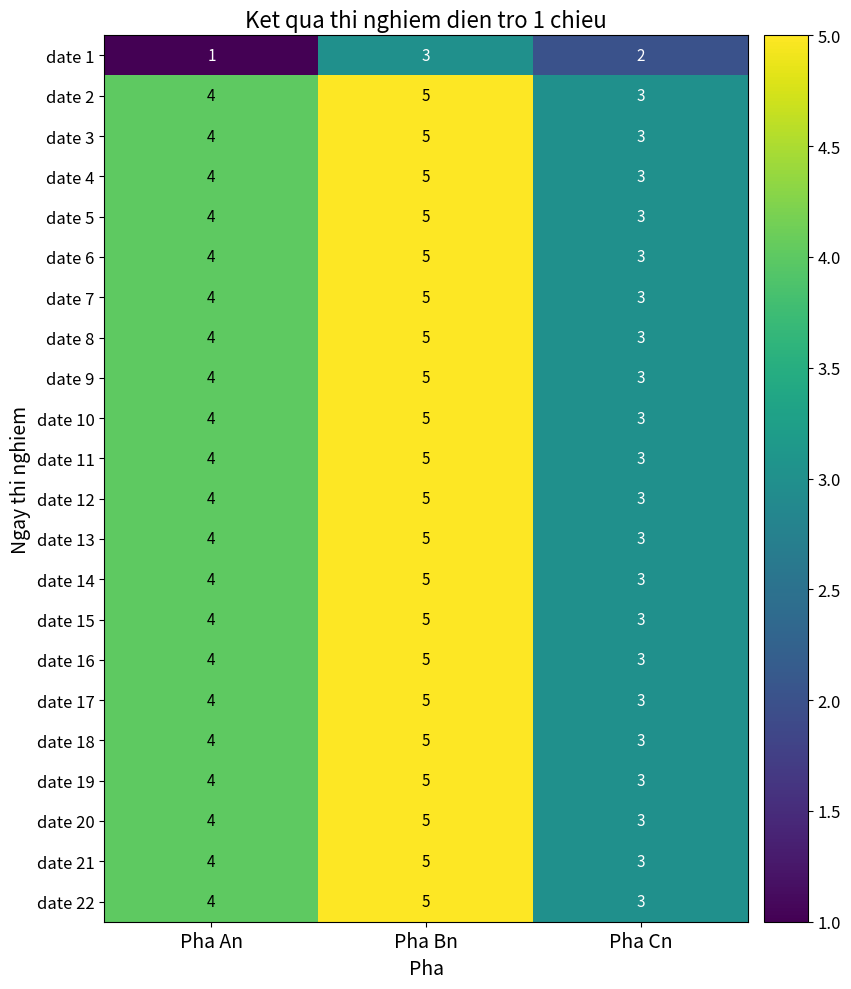

At how many categories does at least one series exceed 1?

3